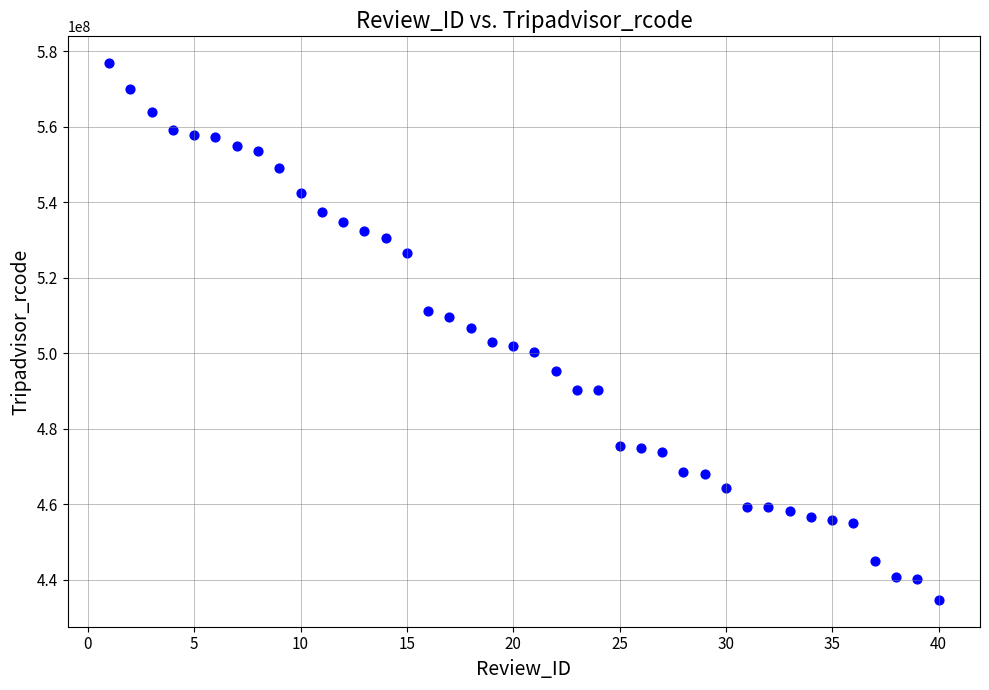

What is the range of X values (max minus min)?

39